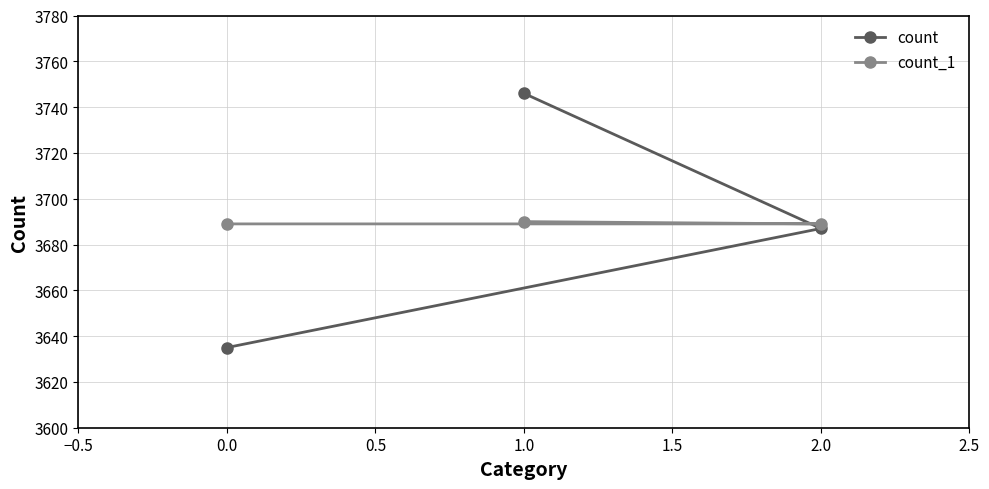

Is it true that count equals 6380 at 0.0?

False